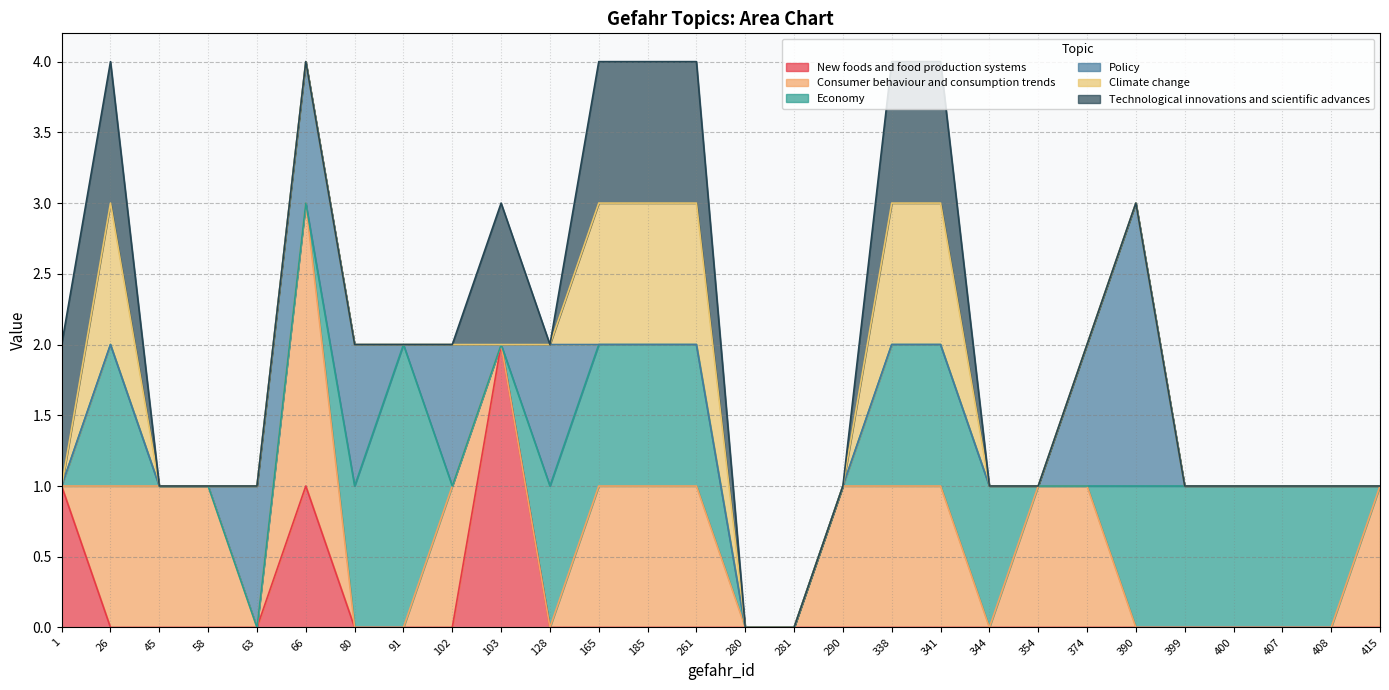

What are all the series names shown in the legend?

New foods and food production systems, Consumer behaviour and consumption trends, Economy, Policy, Climate change, Technological innovations and scientific advances